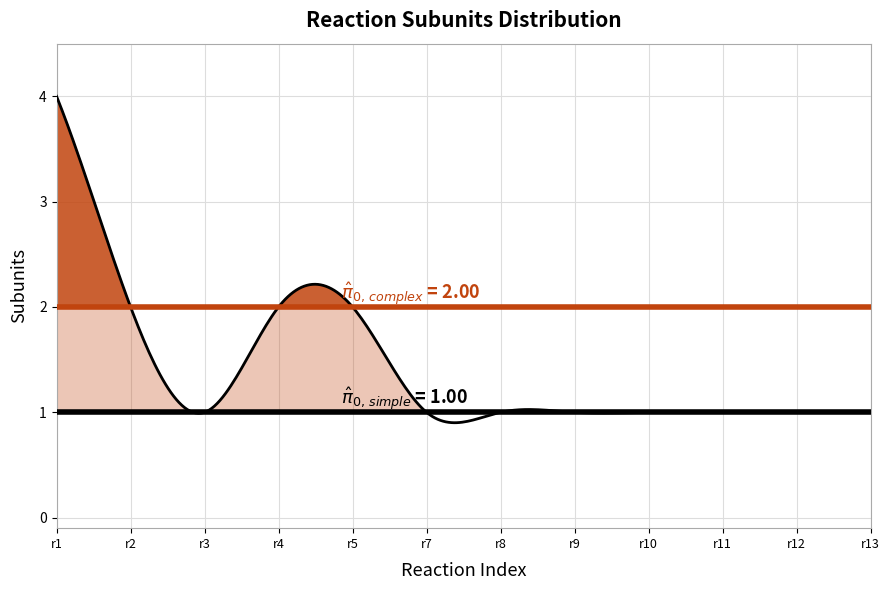

List the labels in order of value, largest first.

r1, r2, r4, r5, r3, r7, r8, r9, r10, r11, r12, r13